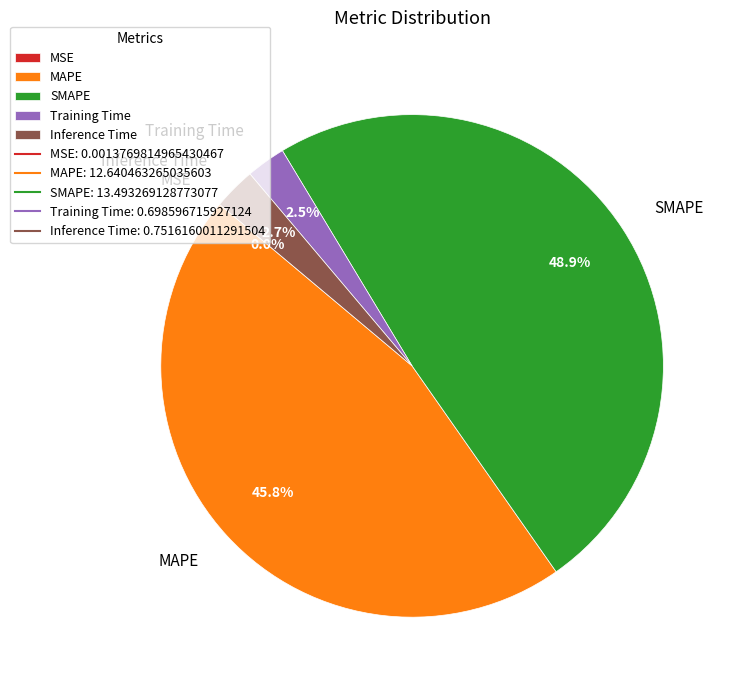

How much of the chart is everything except Inference Time?

97.3%